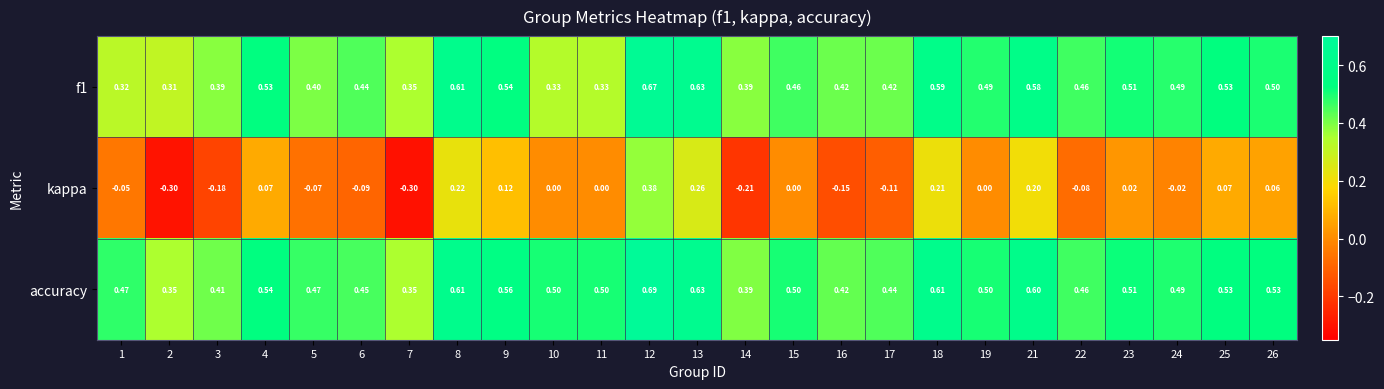

Which series has the largest total across all categories?

accuracy